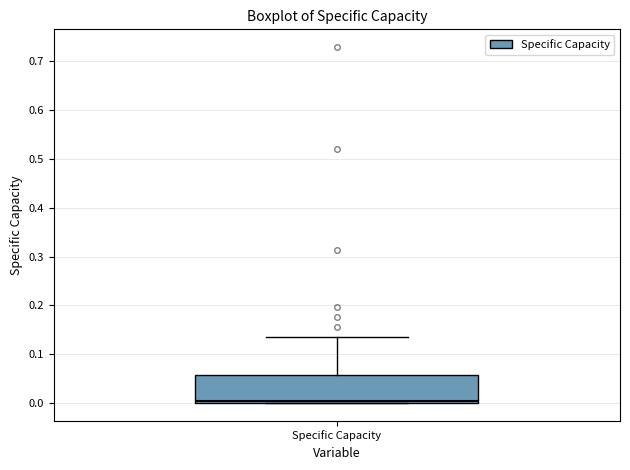

Read this box plot against the y-axis: the position of the median line, the range covered by the box, and the ends of both whiskers. The values are not printed on the chart, so give them approximately, as read against the axis.

median 0.00 (just above the box's lower edge), box 0.00 to 0.06, whiskers 0.00 to 0.14